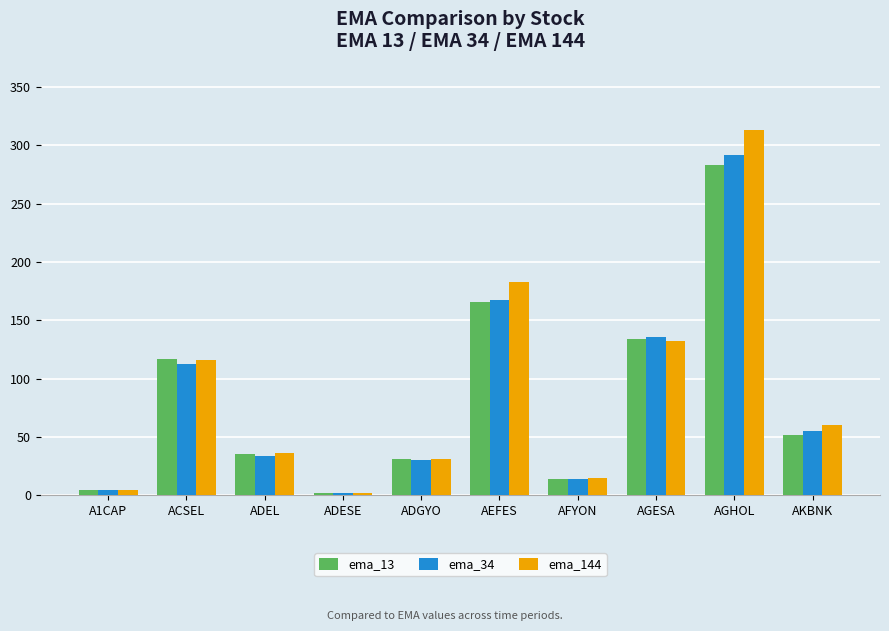

What is the difference between the maximum and minimum values in the ema_144 series?

311.1